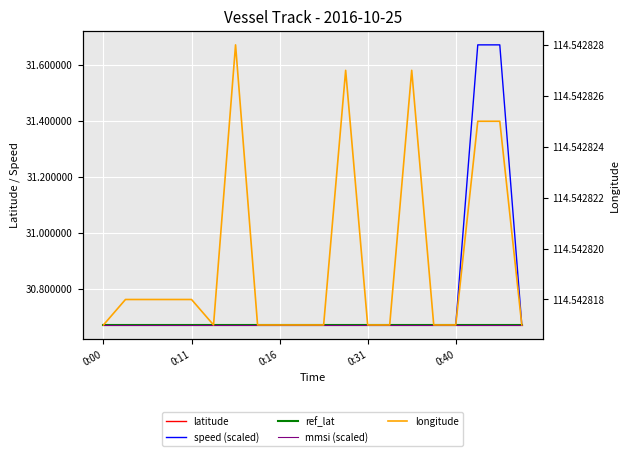

How many categories are shown in the chart?

20